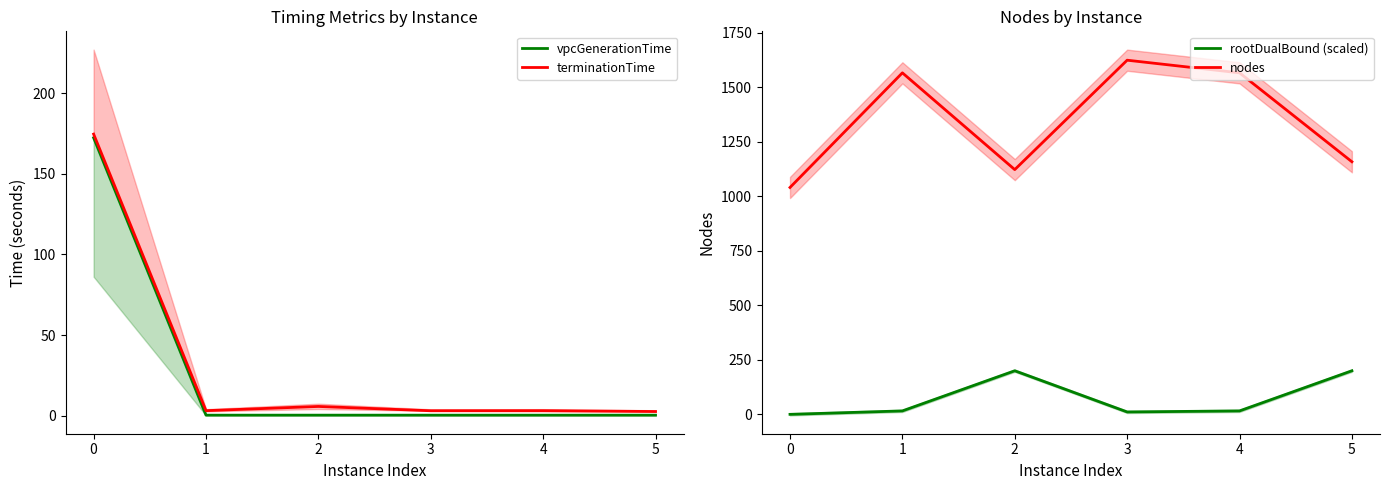

Which series has the largest range (max minus min)?

nodes